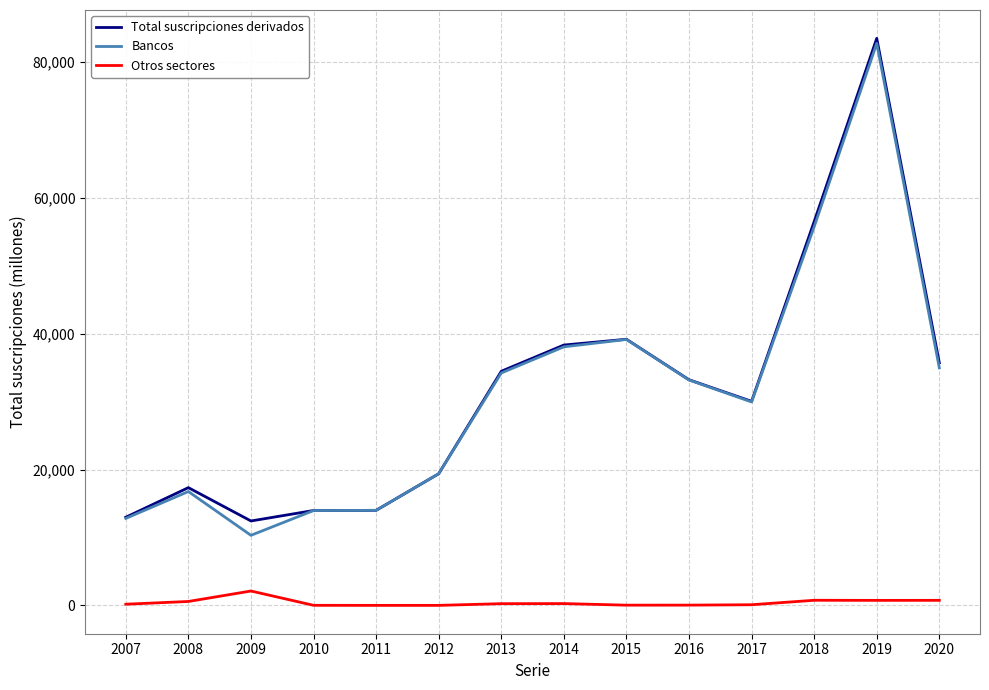

Between 2010 and 2015, which series saw the biggest shift?

Total suscripciones derivados